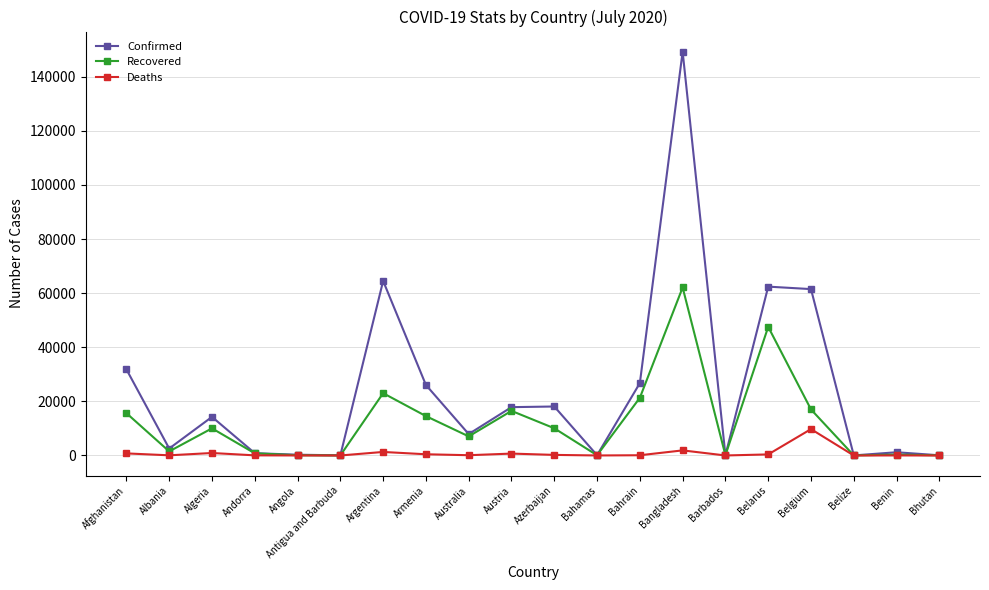

The value of Recovered at Algeria is 10040. True or false?

True